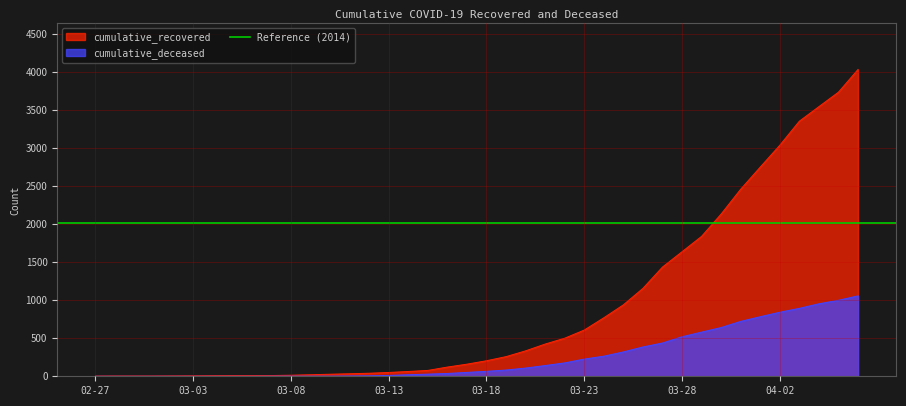

What is the average value of the cumulative_deceased series?

259